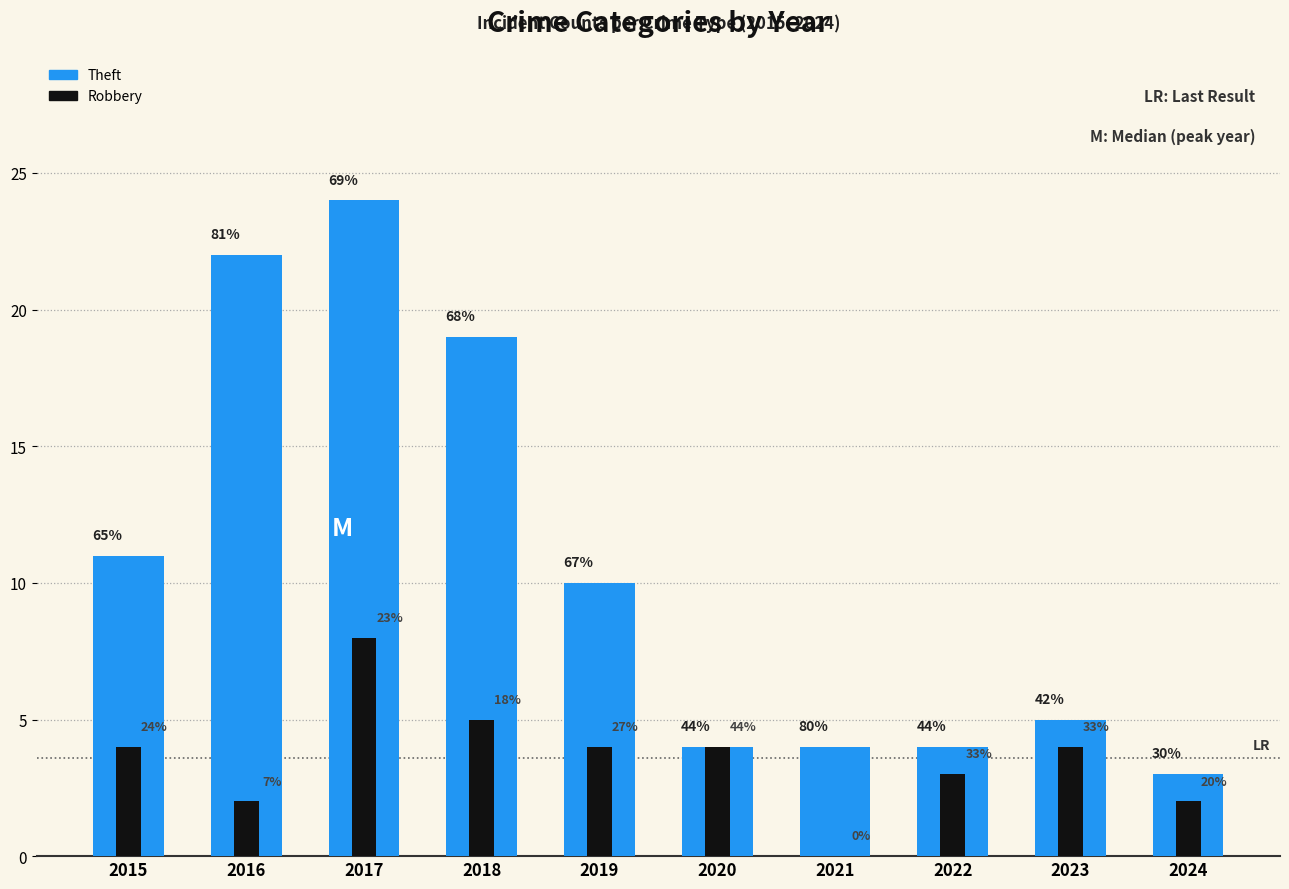

At which category is the sum across all series the highest?

2017